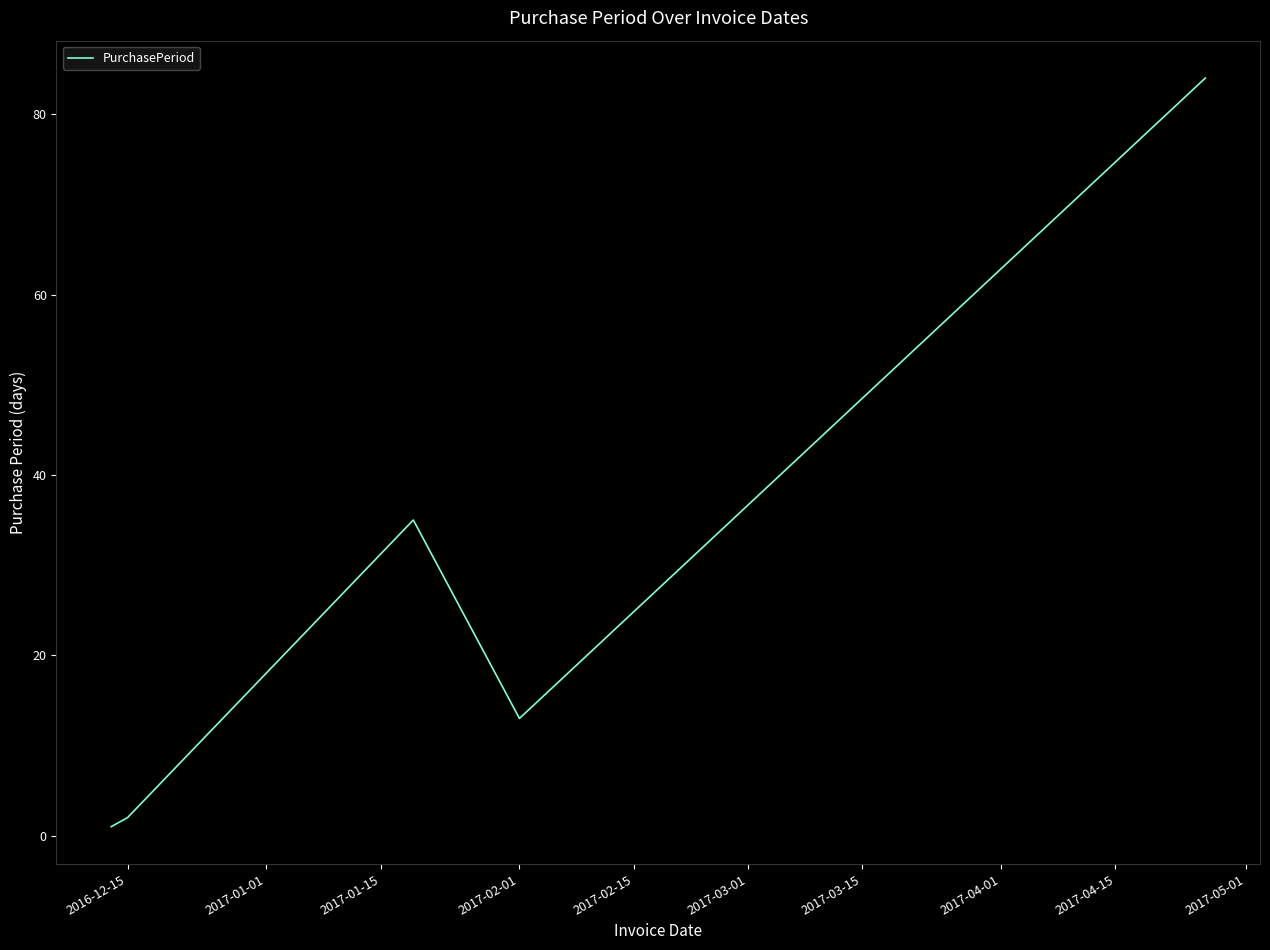

What is the difference between the maximum and minimum values?

83